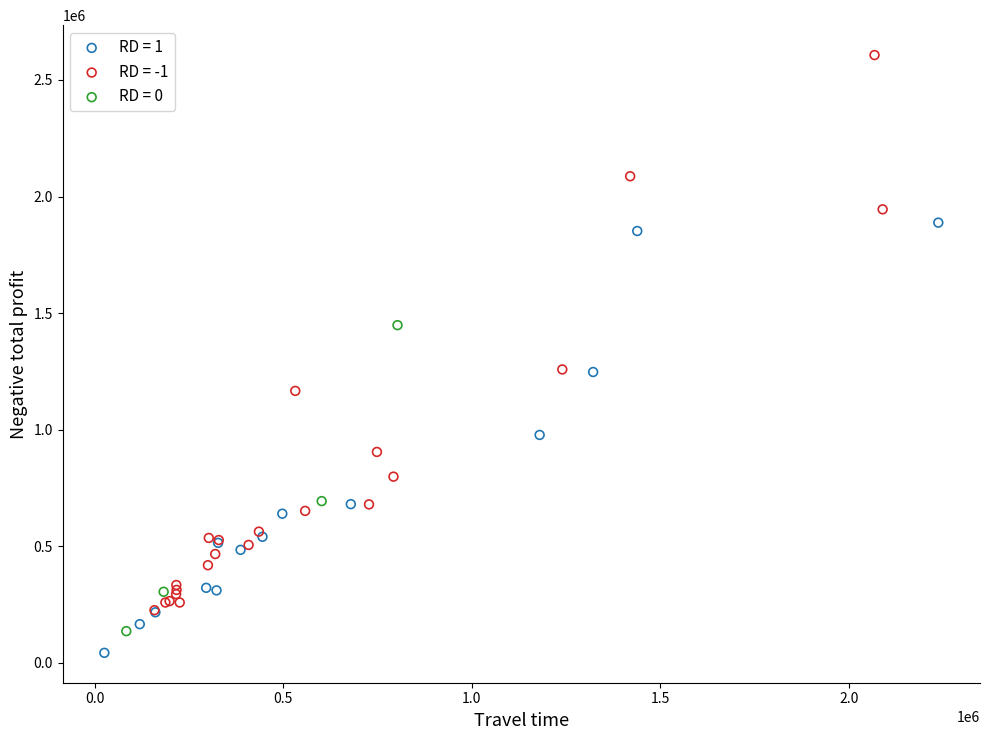

Which series contains the highest Y value?

RD = -1